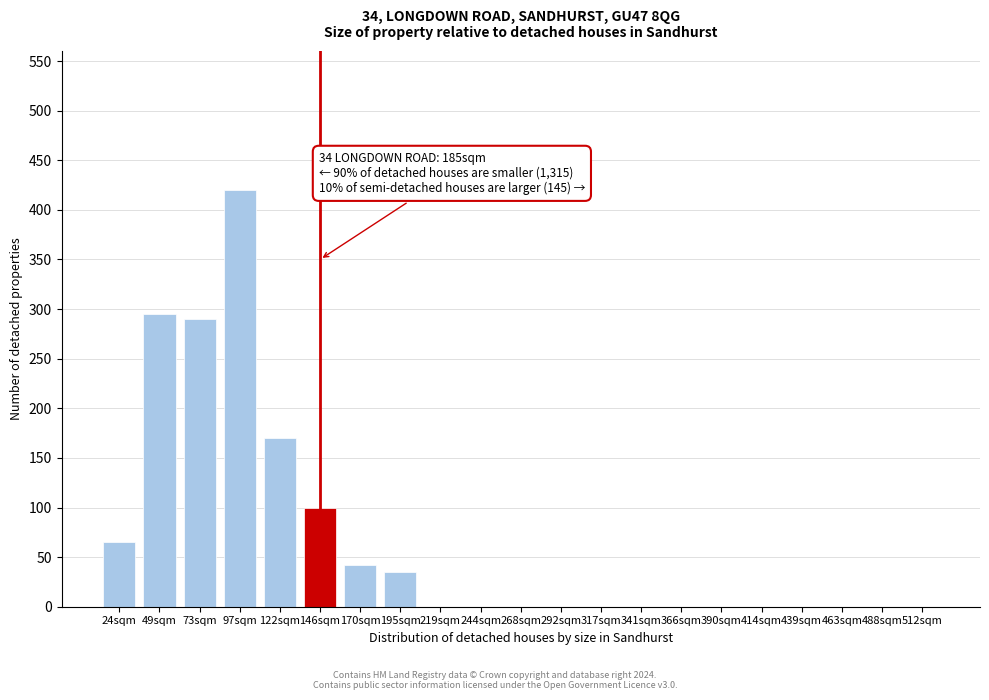

Reading right to left, list all the values displayed in this chart.

512sqm=0	488sqm=0	463sqm=0	439sqm=0	414sqm=0	390sqm=0	366sqm=0	341sqm=0	317sqm=0	292sqm=0	268sqm=0	244sqm=0	219sqm=0	195sqm=35	170sqm=42	146sqm=100	122sqm=170	97sqm=420	73sqm=290	49sqm=295	24sqm=65